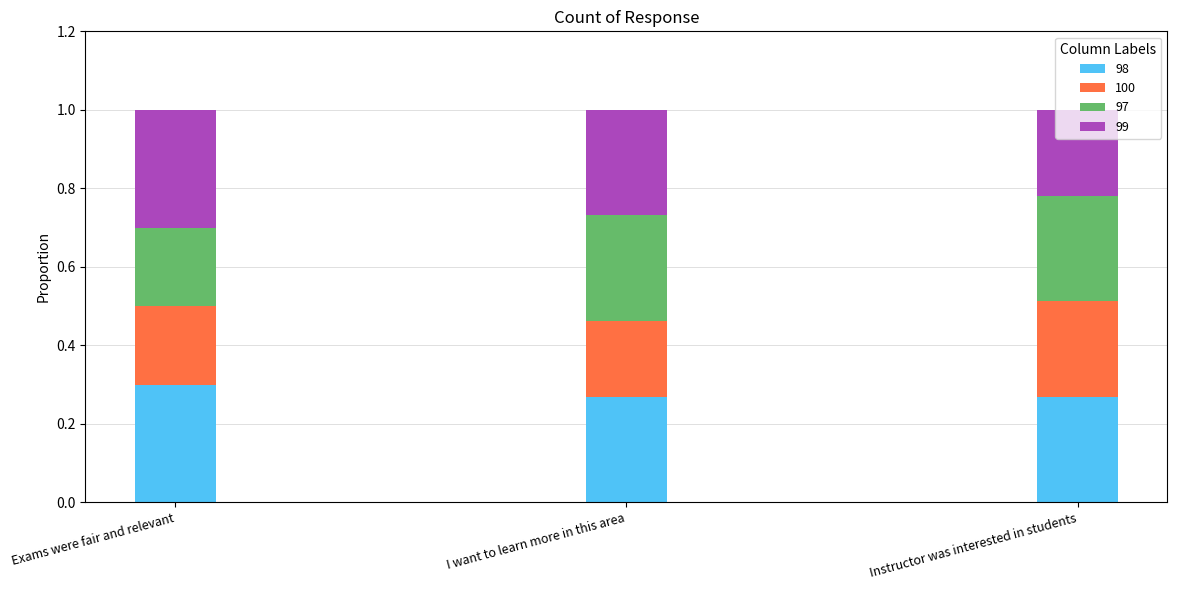

The value of 98 at Exams were fair and relevant is 0.5. True or false?

False